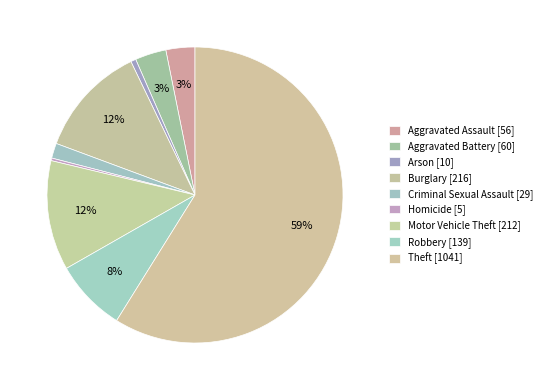

The Motor Vehicle Theft slice represents 12% of the pie. True or false?

True